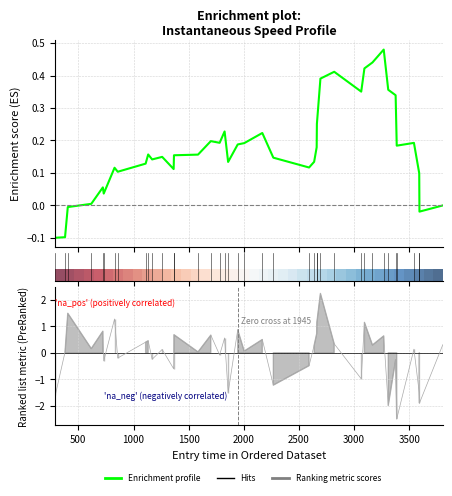

What is the value of the 34th point from the left?

-2.0